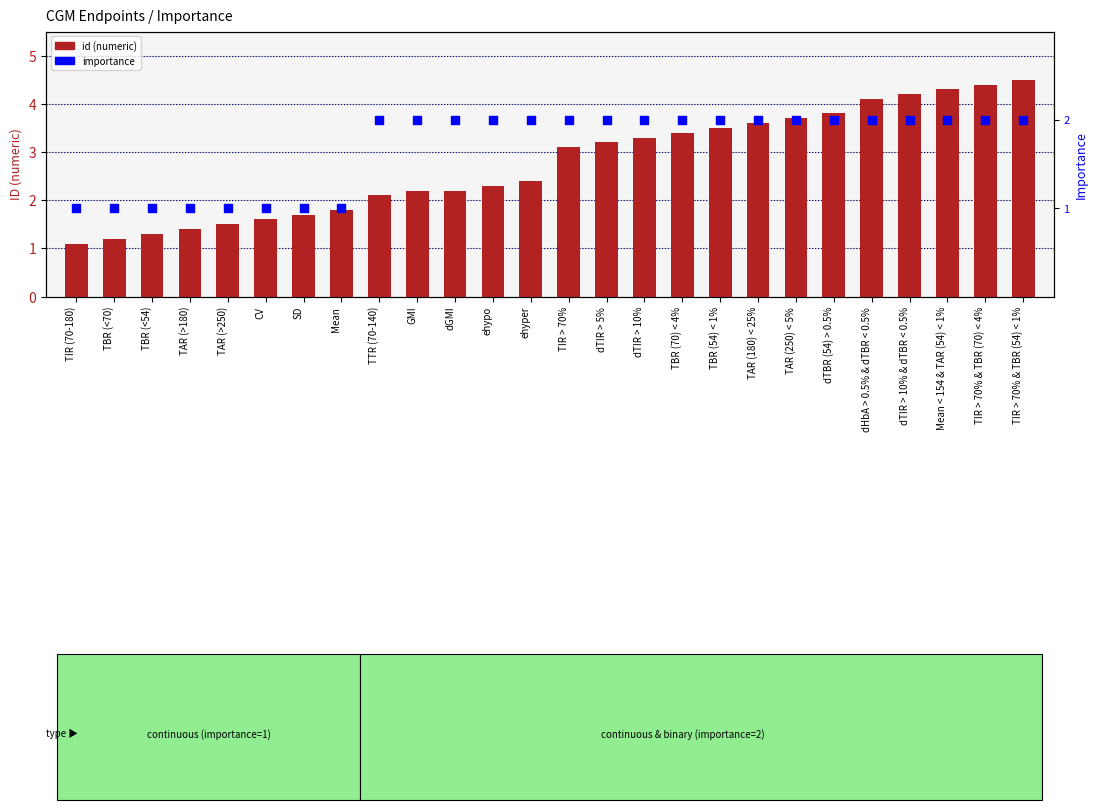

Which series contains the highest Y value?

id_numeric